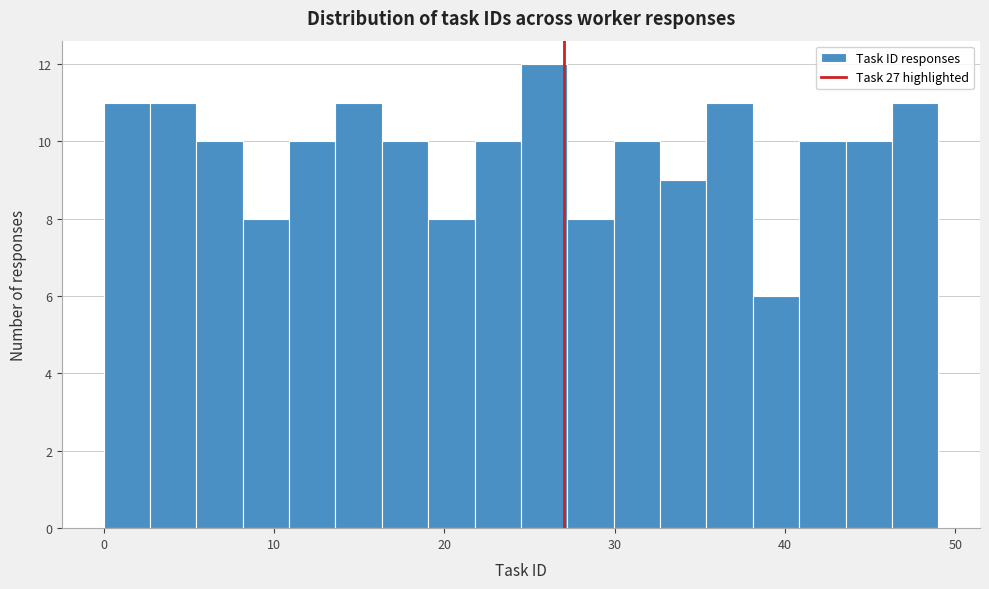

Read against the x-axis, roughly where is the centre of the tallest bar?

26